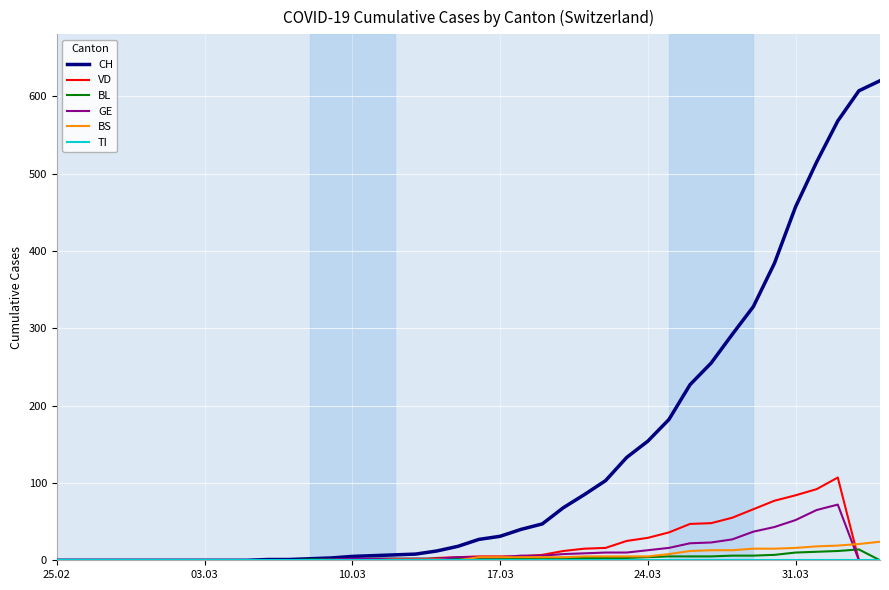

Which series has the largest total across all categories?

CH